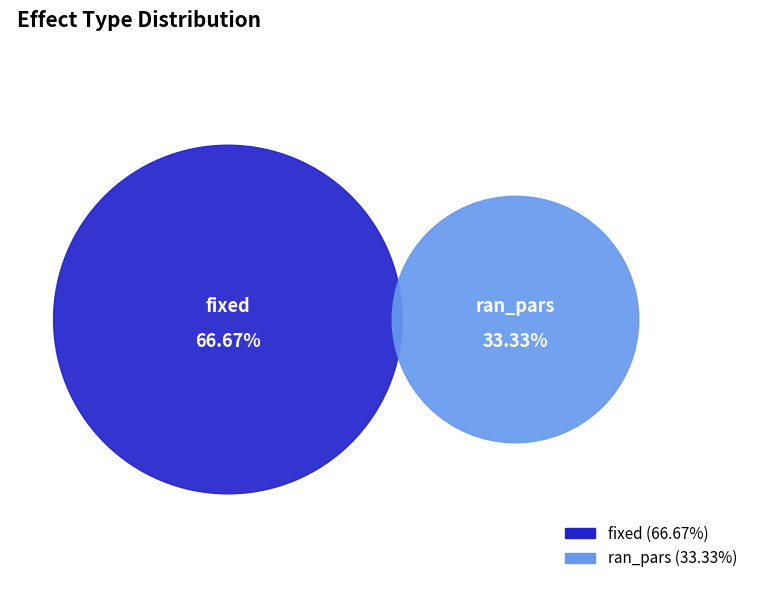

What is the largest slice in the pie chart?

fixed